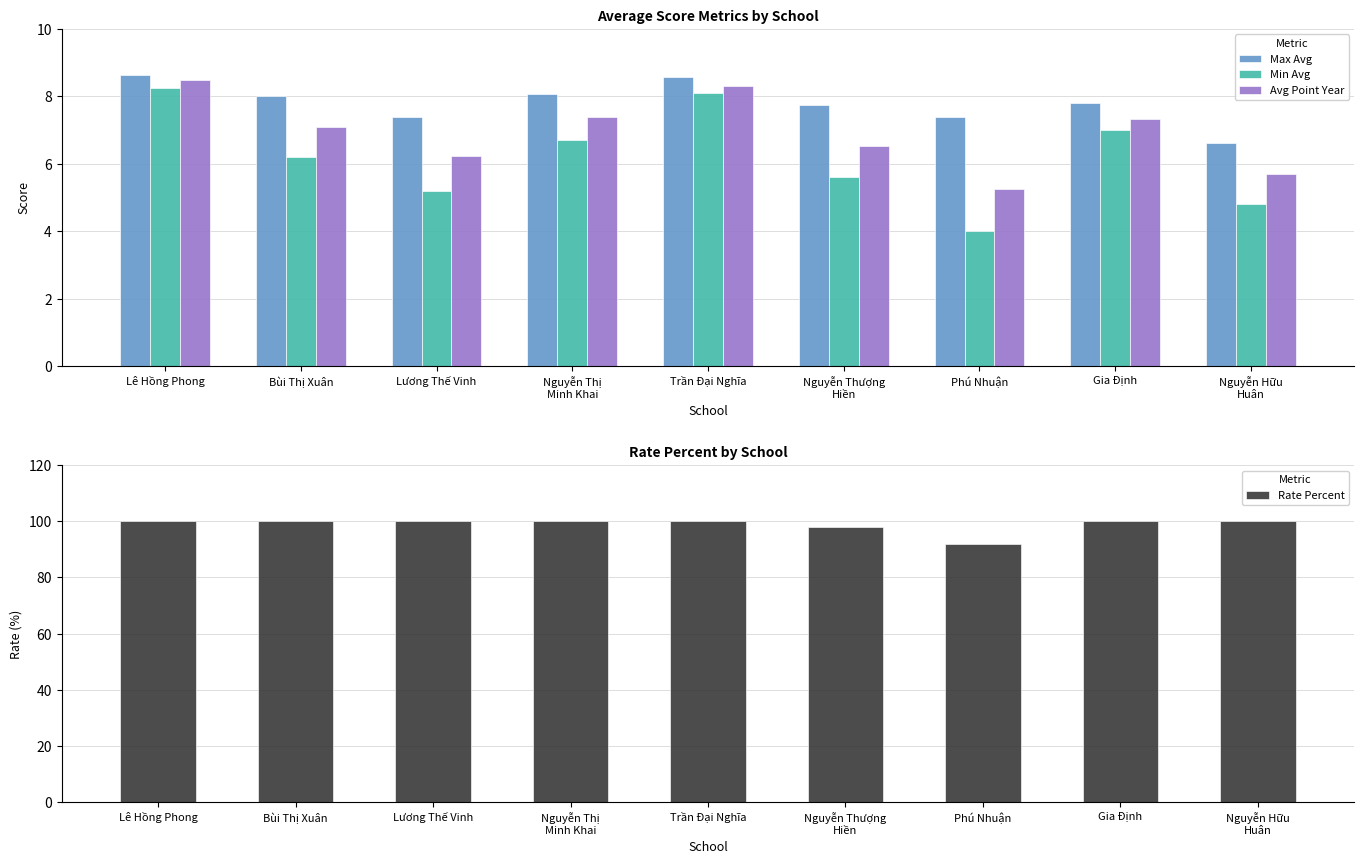

Where is Min Avg nearest to the value 6?

Bùi Thị Xuân